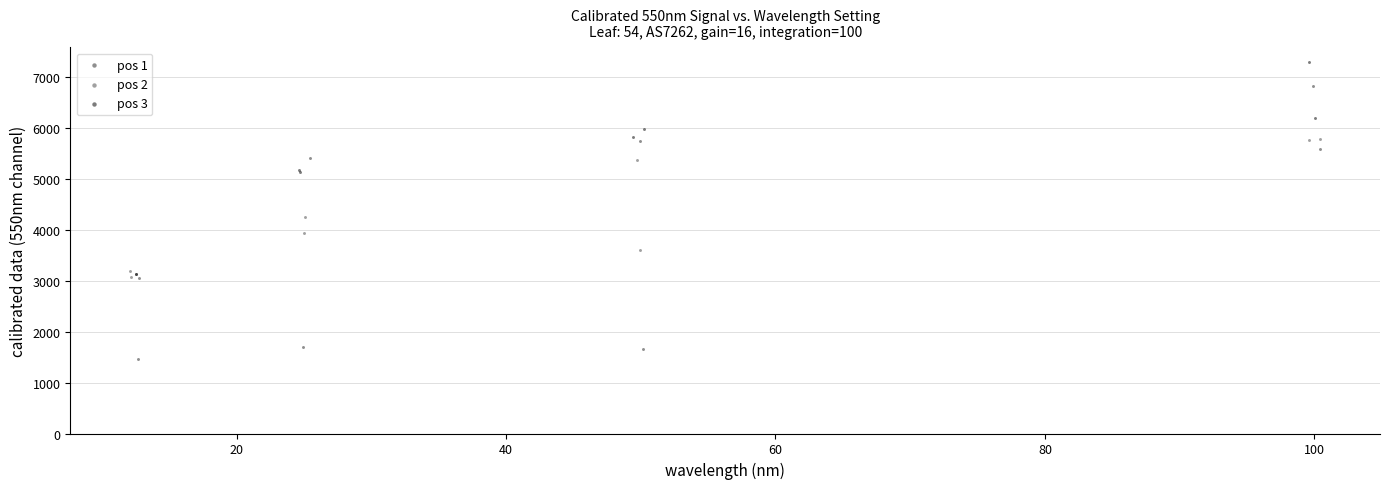

What are all the series names shown in the legend?

pos 1, pos 2, pos 3